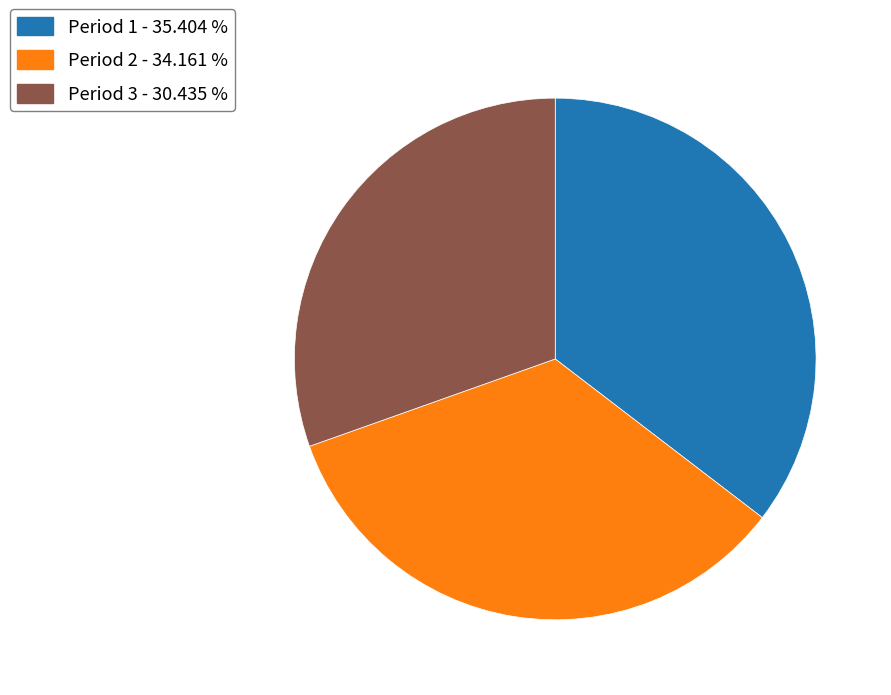

Count the number of slices in the pie.

3